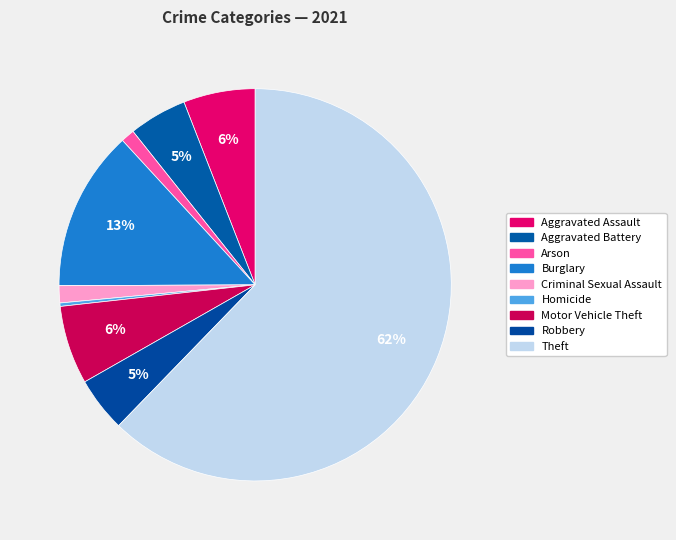

How many segments does this pie chart have?

9